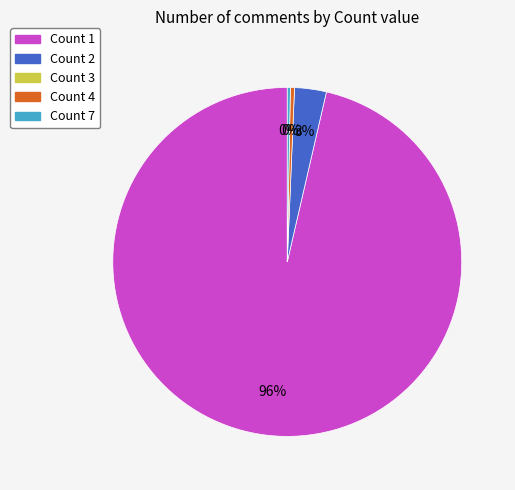

Does any single category account for the majority?

Yes